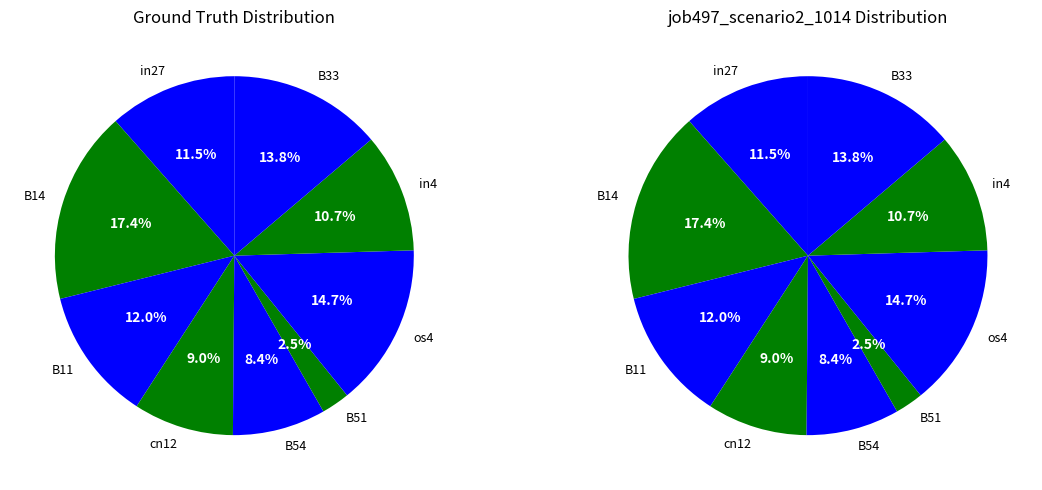

Does any single category account for the majority?

No